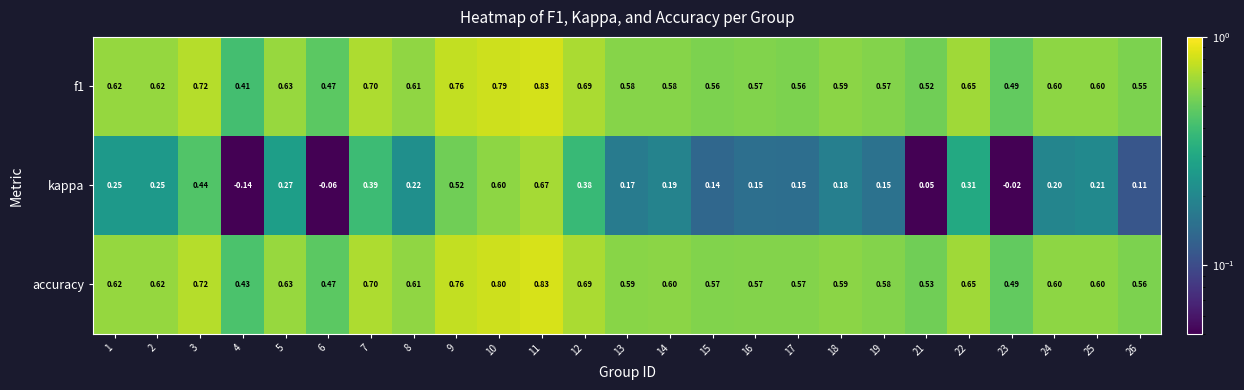

Which series has the widest spread of values?

kappa